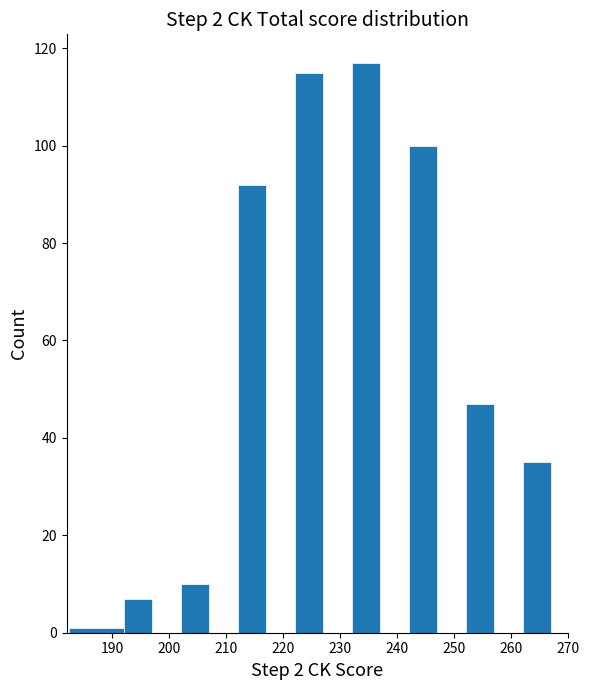

Reading left to right, transcribe this chart: for each bar, give the range it covers on the x-axis and its height. Neither the bar edges nor the heights are printed on the chart, so give them approximately, as read against the axes.

182.5 to 192.0: under 2
192.0 to 197.0: 8
197.0 to 202.0: 0
202.0 to 207.0: 10
207.0 to 212.0: 0
212.0 to 217.0: 92
217.0 to 222.0: 0
222.0 to 227.0: 116
227.0 to 232.0: 0
232.0 to 237.0: 118
237.0 to 242.0: 0
242.0 to 247.0: 100
247.0 to 252.0: 0
252.0 to 257.0: 48
257.0 to 262.0: 0
262.0 to 267.0: 36